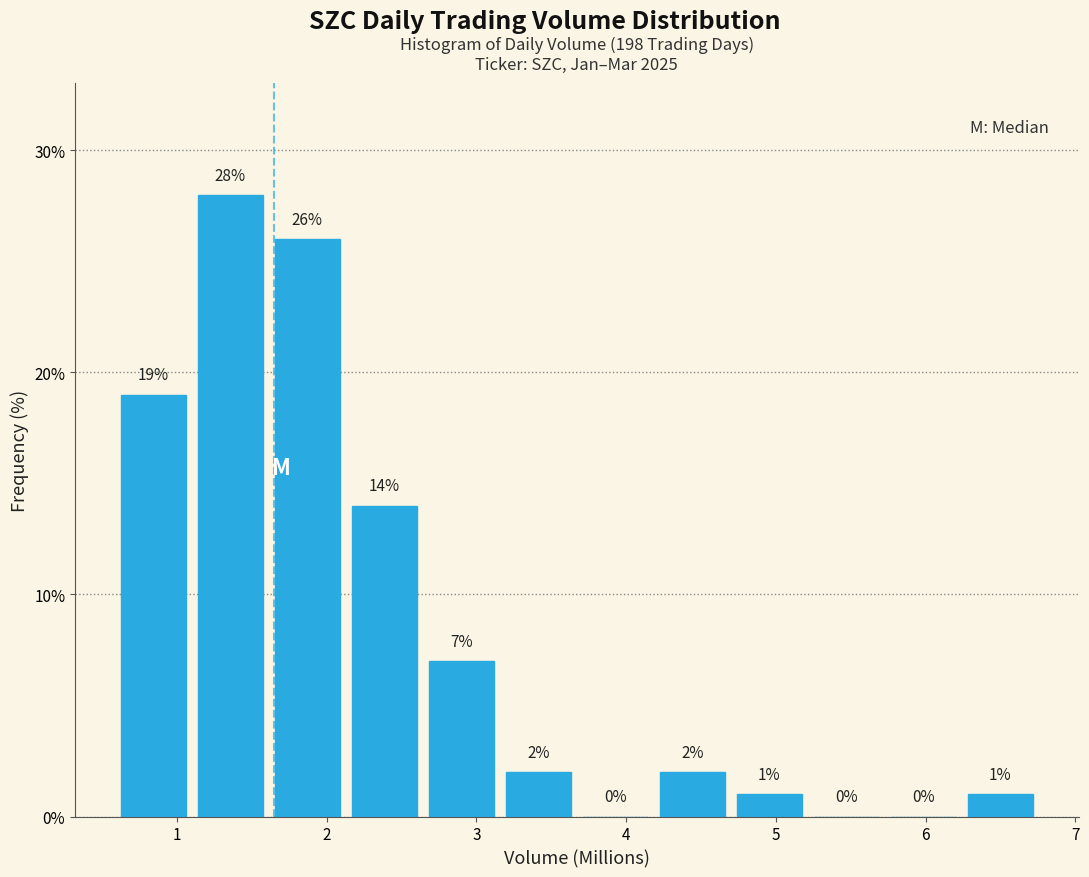

Reading left to right, transcribe this chart: for each bar, give the range it covers on the x-axis and its height. The bar edges are not printed on the chart, so give them approximately, as read against the axis.

0.6 to 1.1: 19
1.1 to 1.6: 28
1.6 to 2.1: 26
2.1 to 2.6: 14
2.6 to 3.2: 7
3.2 to 3.7: 2
3.7 to 4.2: 0
4.2 to 4.7: 2
4.7 to 5.2: 1
5.2 to 5.7: 0
5.7 to 6.2: 0
6.2 to 6.8: 1